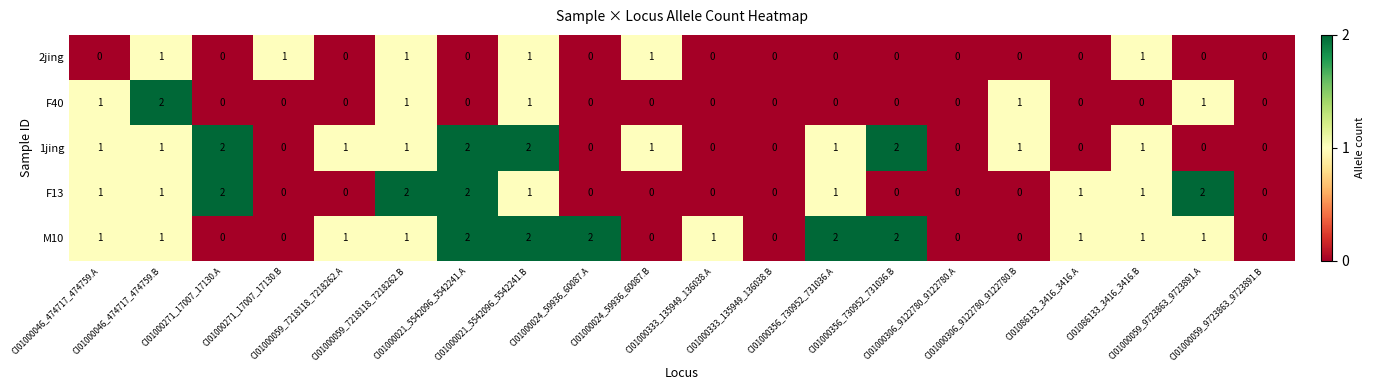

Which series has the largest total across all categories?

M10